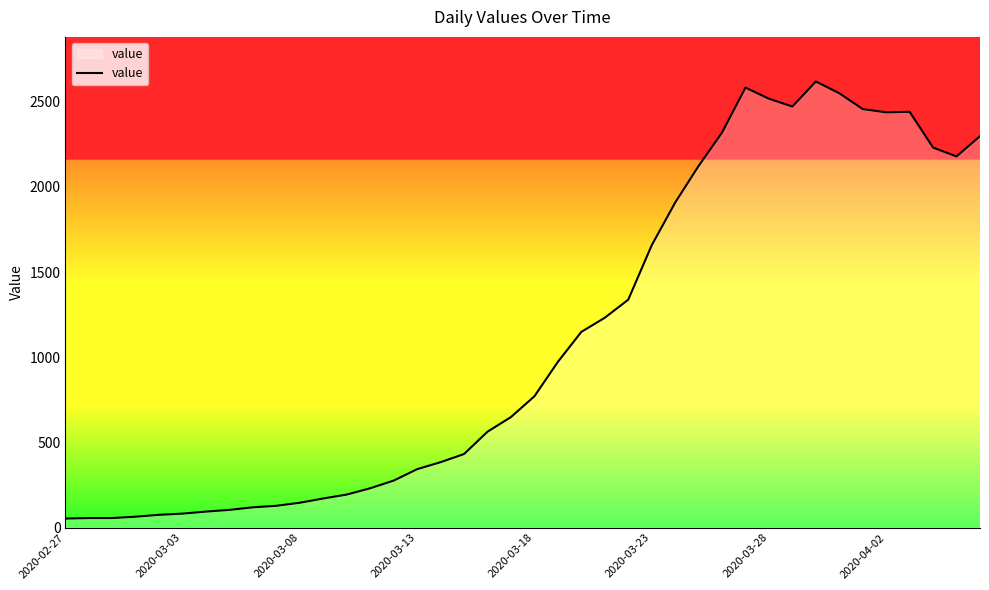

What is the difference between the maximum and minimum values?

2566